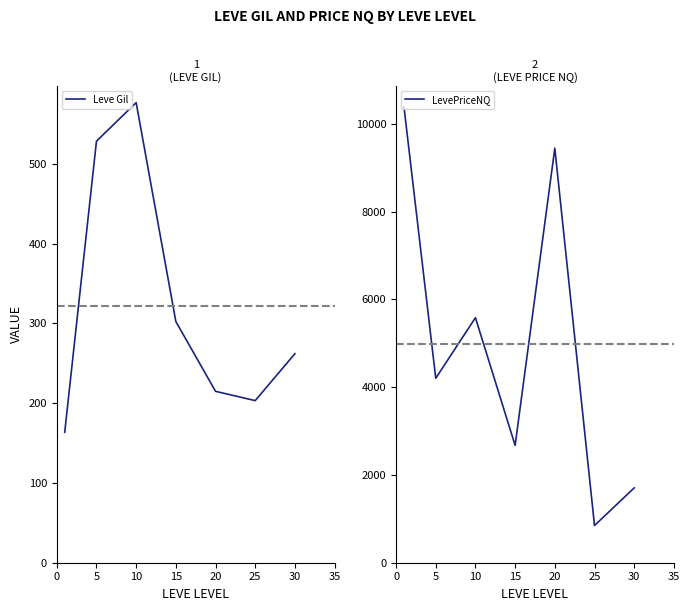

True or false: Leve Gil and LevePriceNQ intersect in this chart.

False